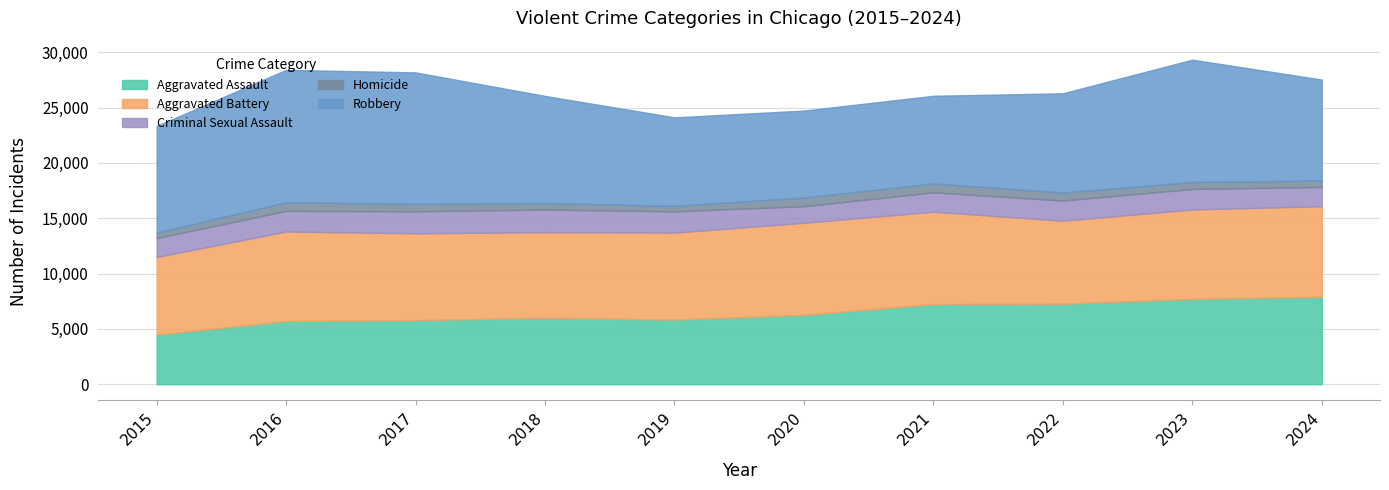

At 2023, list the series in order from smallest to largest.

Homicide, Criminal Sexual Assault, Aggravated Assault, Aggravated Battery, Robbery